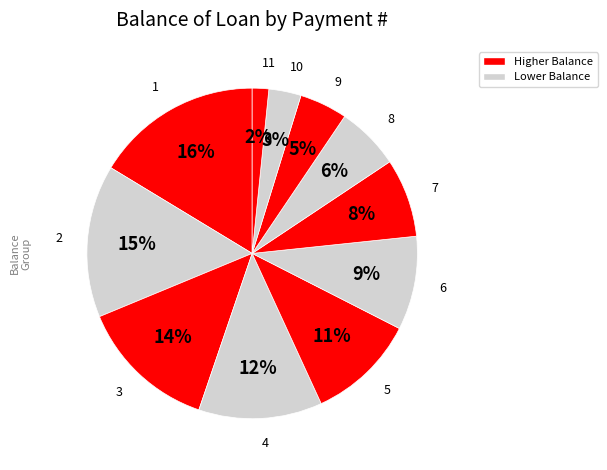

Do 11 and 7 together represent more than half of the pie?

No